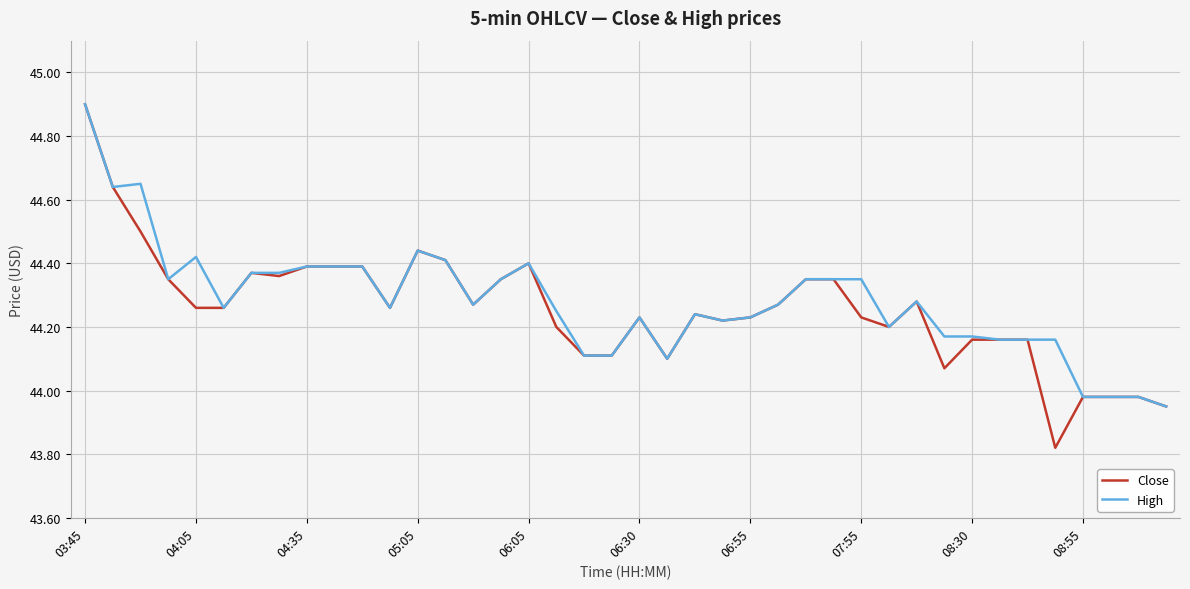

What is the maximum value for Close?

44.9